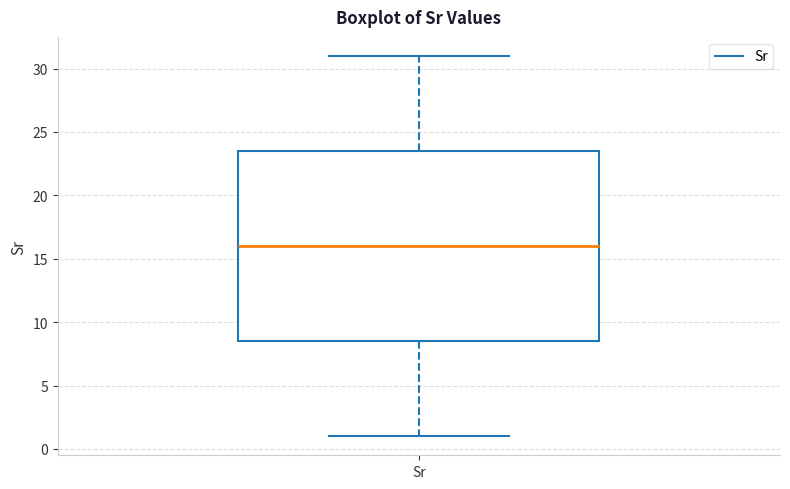

Transcribe this box plot: give where the median line is, the range the box spans, and where the two whiskers end, as read against the y-axis. The values are not printed on the chart, so give them approximately, as read against the axis.

median 16.0, box 8.5 to 23.5, whiskers 1.0 to 31.0